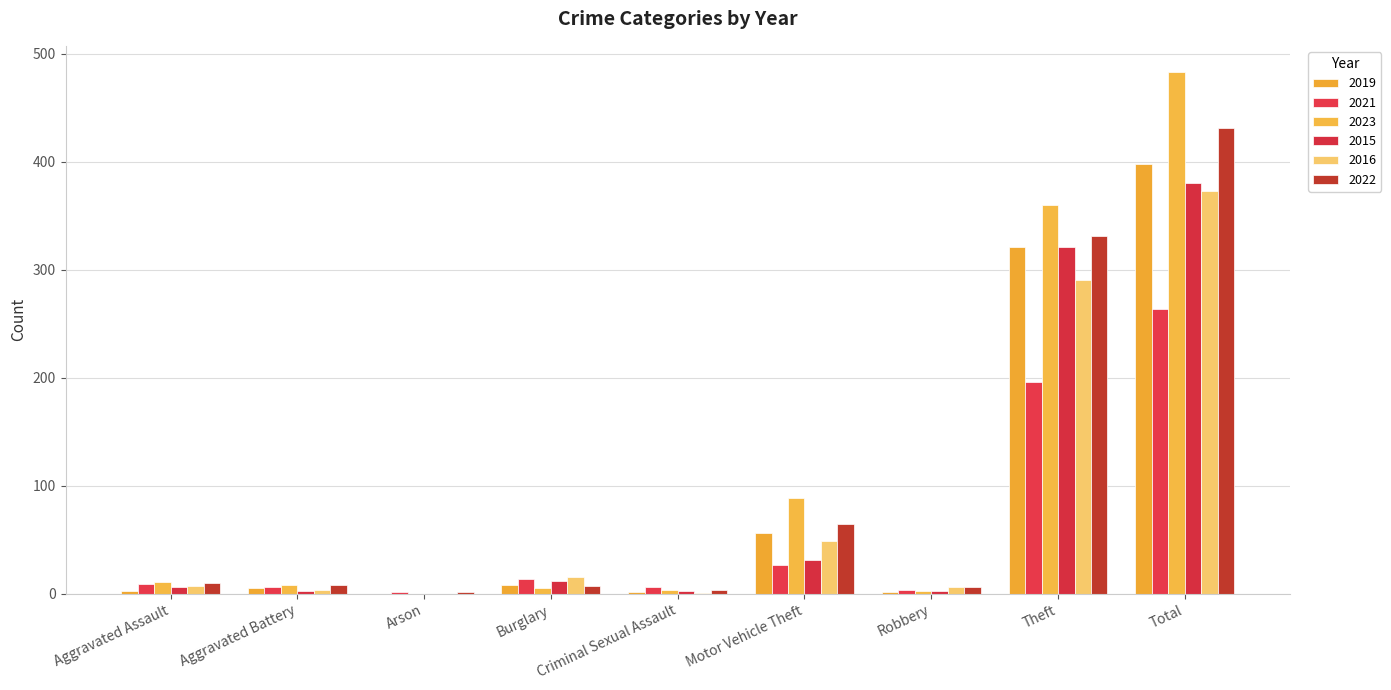

How many groups of bars are there?

9